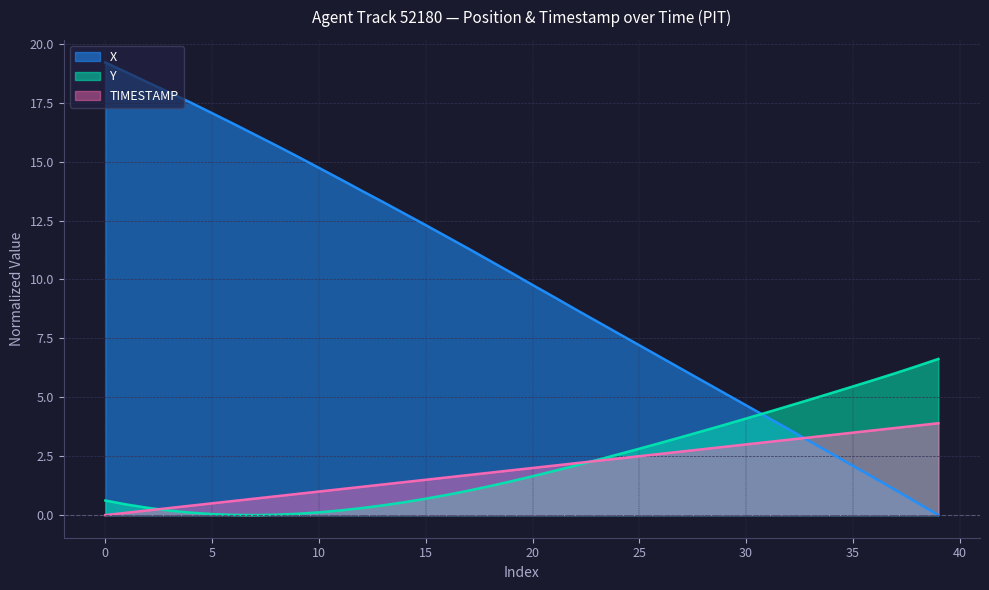

Rank the series by their maximum value, from highest to lowest.

X, Y, TIMESTAMP